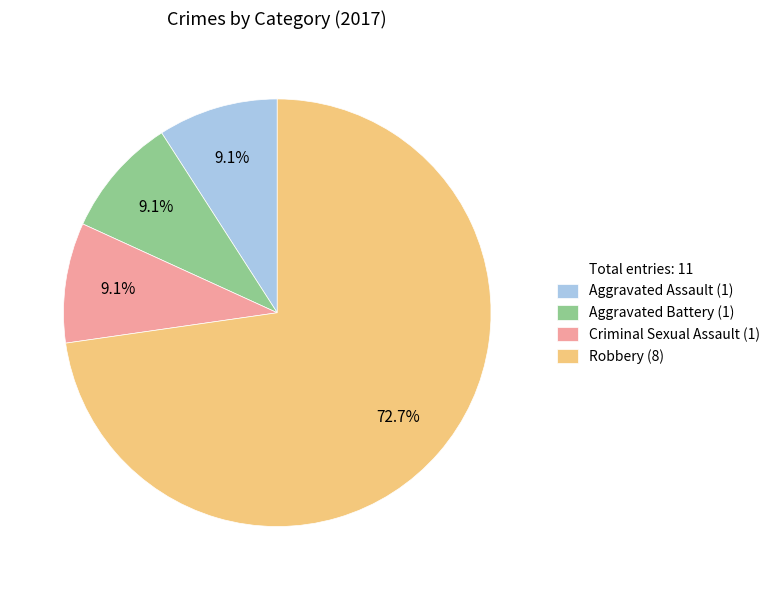

Is there a majority slice in this chart?

Yes